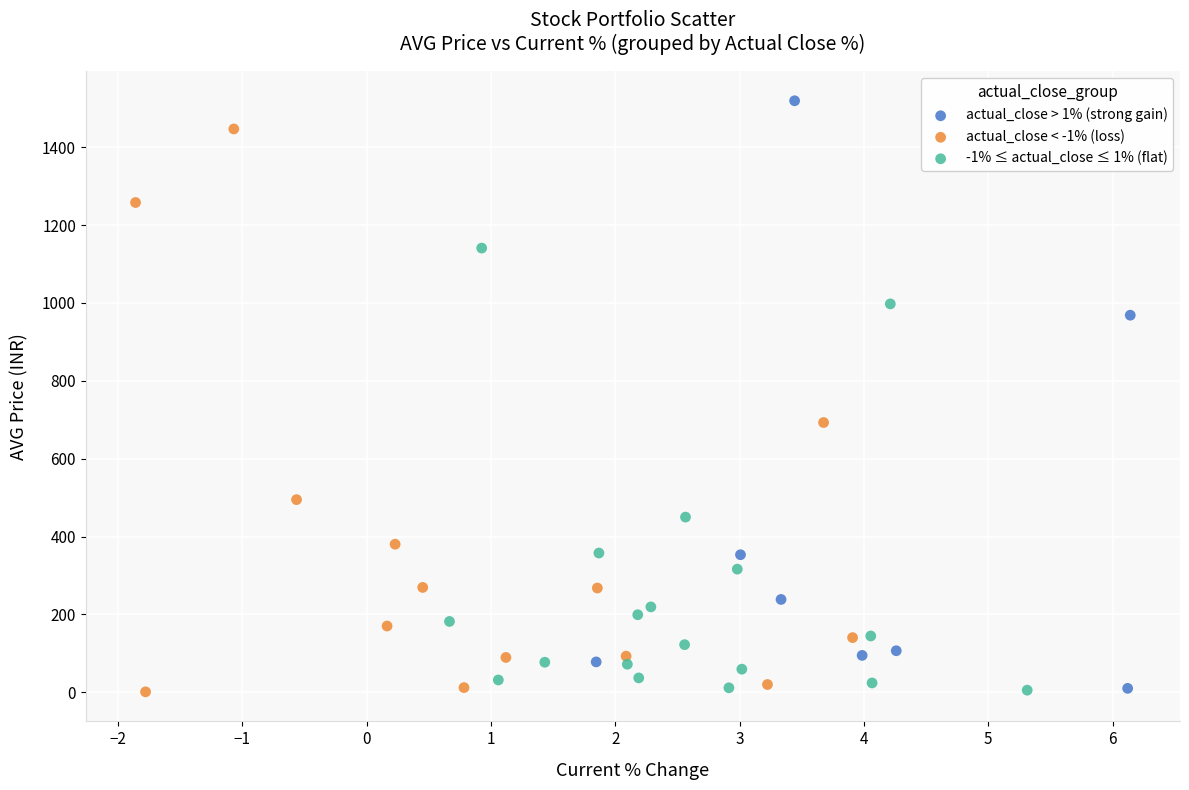

What are all the series names shown in the legend?

actual_close > 1% (strong gain), actual_close < -1% (loss), -1% ≤ actual_close ≤ 1% (flat)